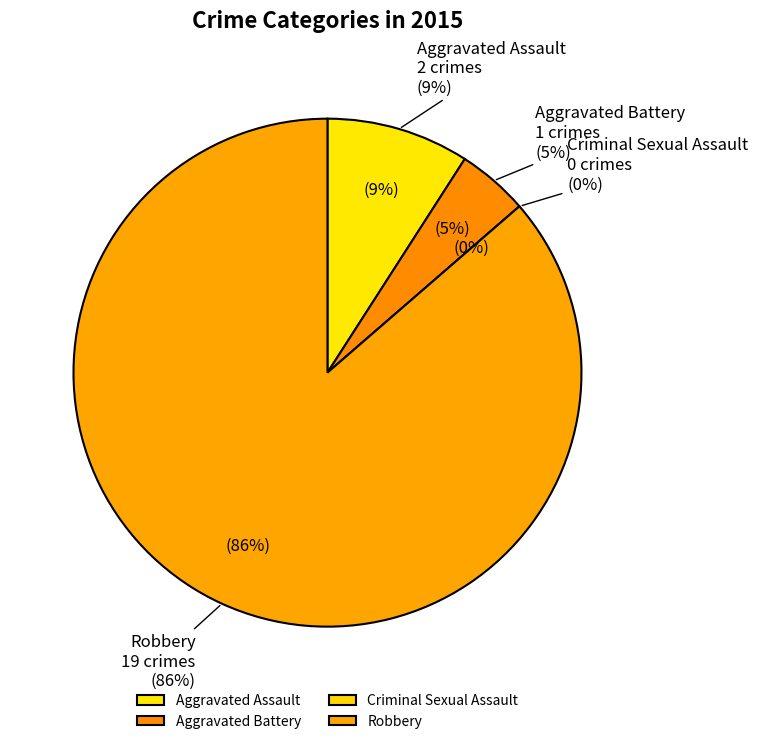

To the nearest percent, what is the average slice percentage?

25%